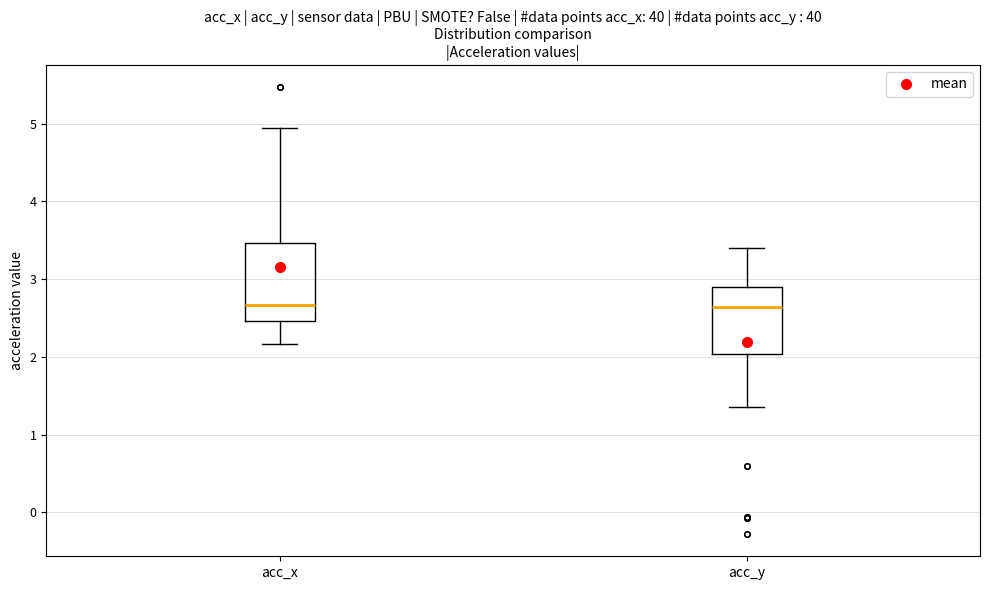

Reading left to right, transcribe this box plot: for each box, give where its median line is, the range the box spans, and where its two whiskers end, as read against the y-axis. The values are not printed on the chart, so give them approximately, as read against the axis.

acc_x: median 2.7, box 2.5 to 3.5, whiskers 2.2 to 4.9
acc_y: median 2.6, box 2.0 to 2.9, whiskers 1.4 to 3.4